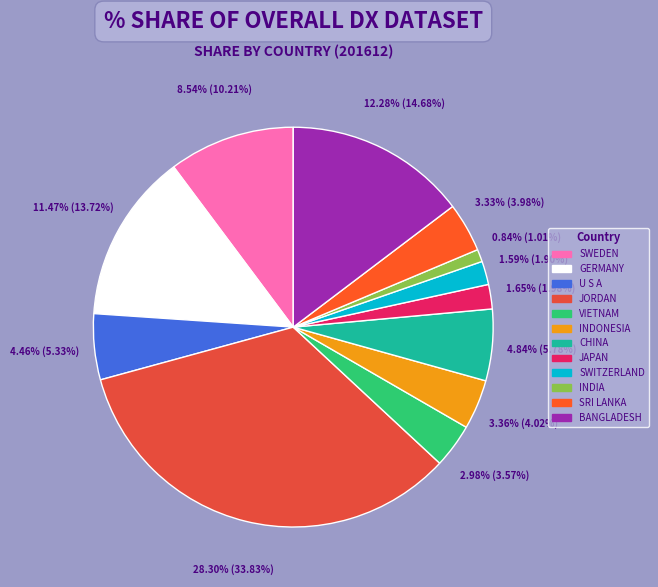

Which slice is the largest?

JORDAN